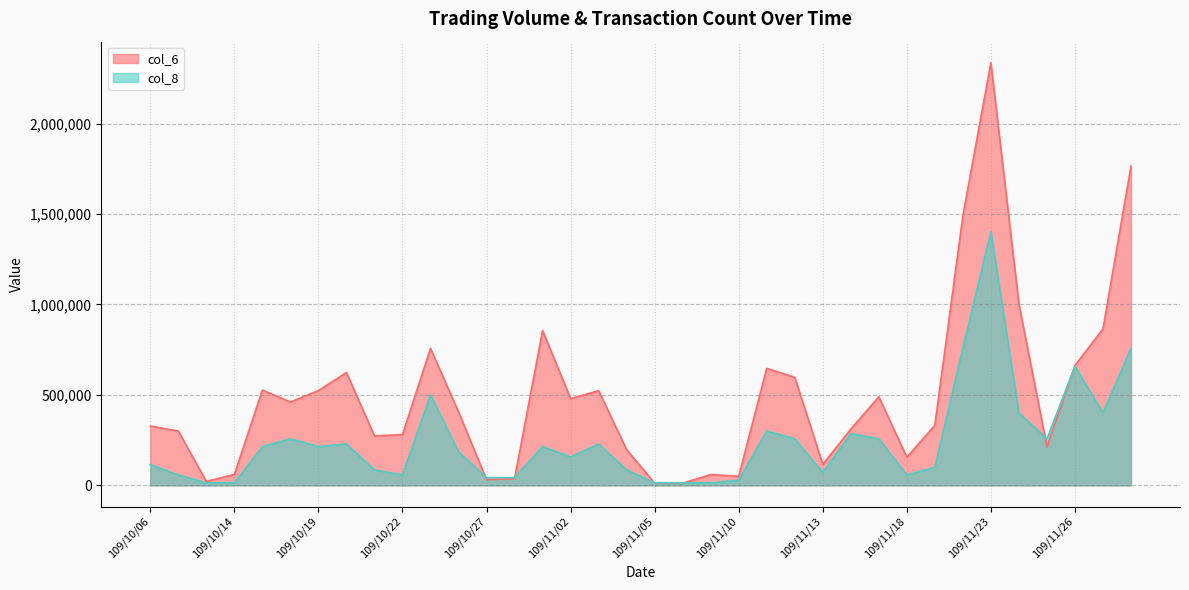

How many interior local valleys does the col_8 series have?

7